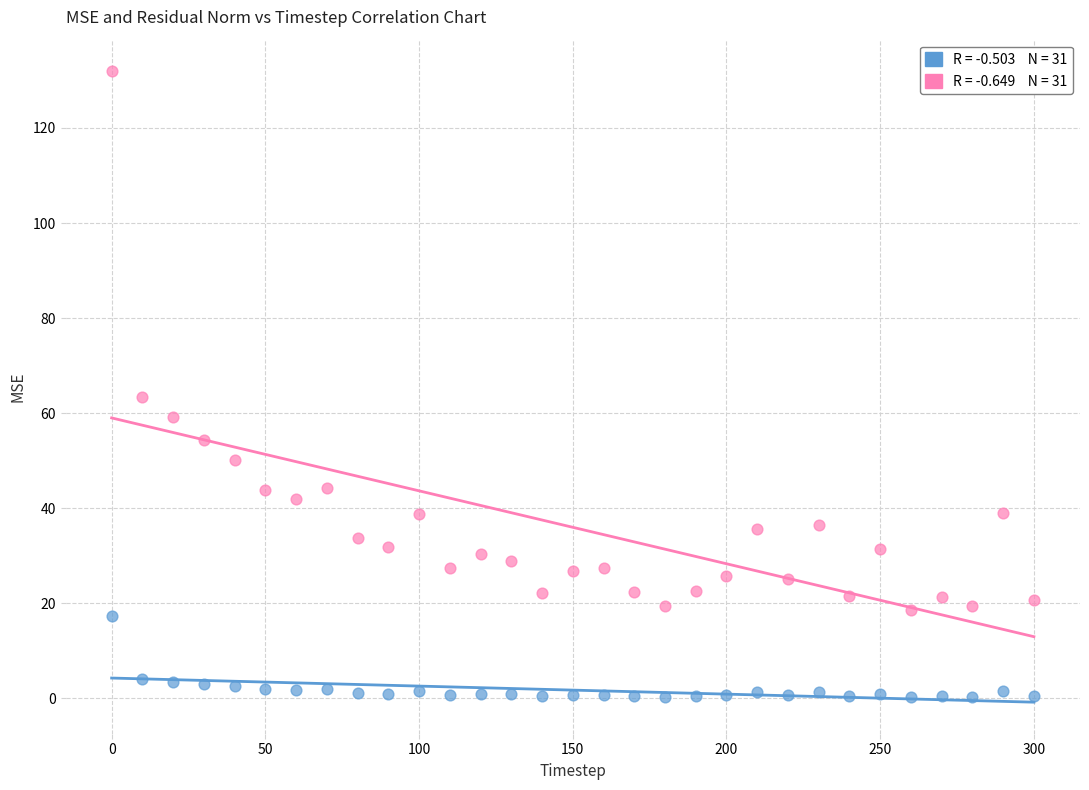

Across all data points, what is the range of X values (max minus min)?

300.0